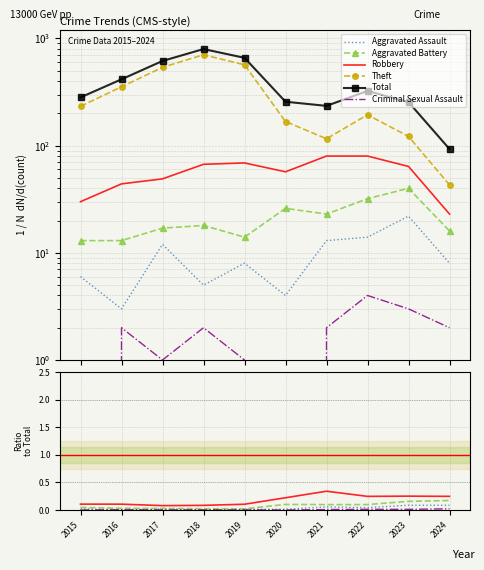

What is the difference between the Criminal Sexual Assault values at 2017 and 2022?

3